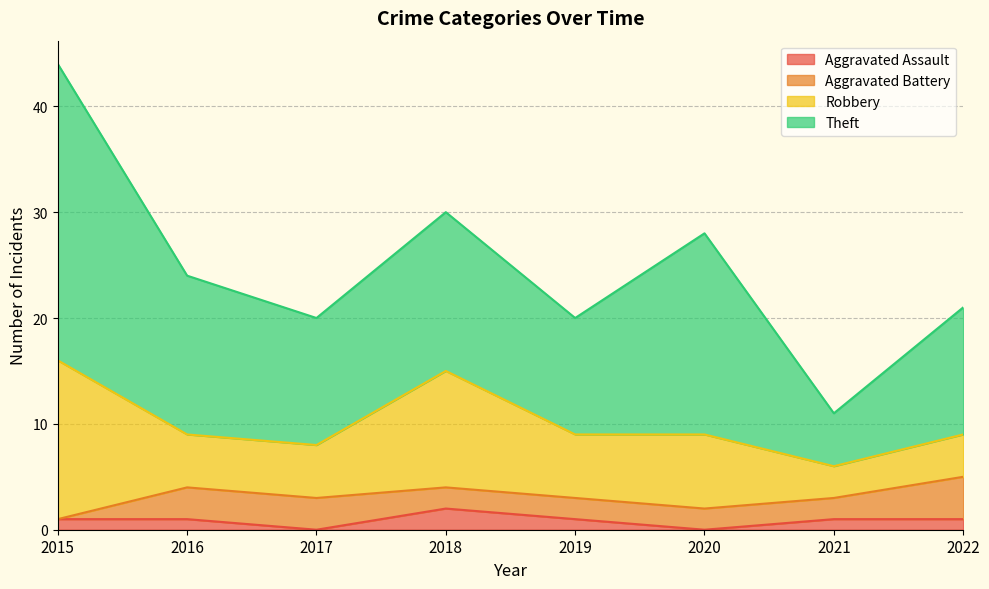

Is the value of Robbery at 2018 greater than the value of Aggravated Assault at 2022?

Yes